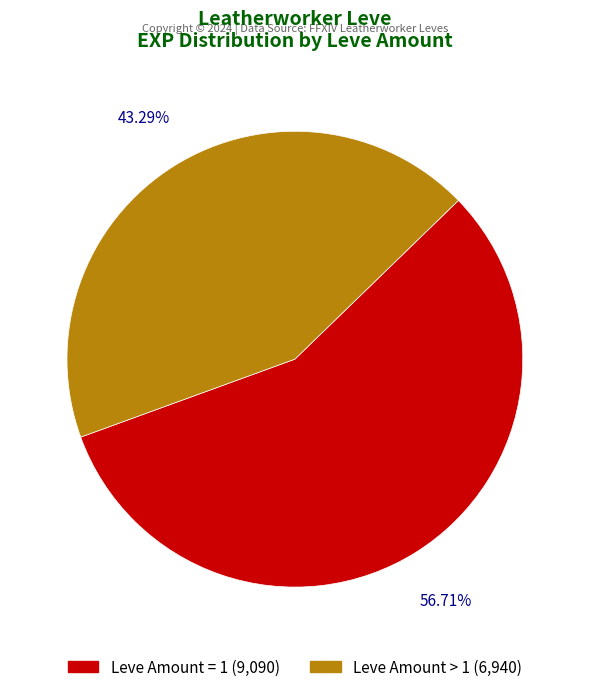

Does any single category account for the majority?

Yes